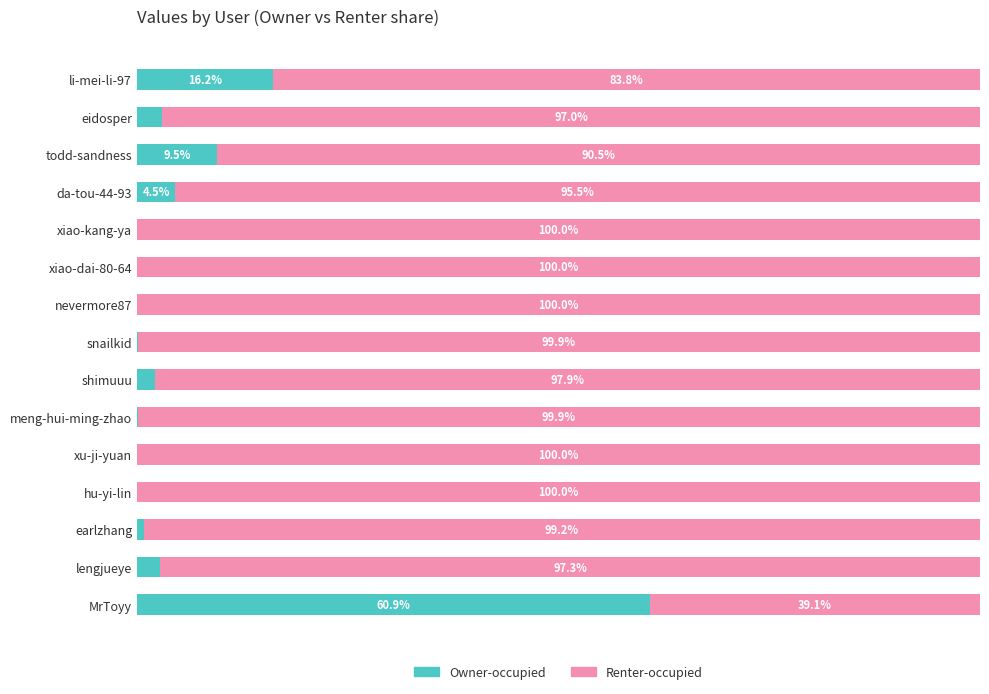

Which category has the highest value in the Owner-occupied series?

MrToyy